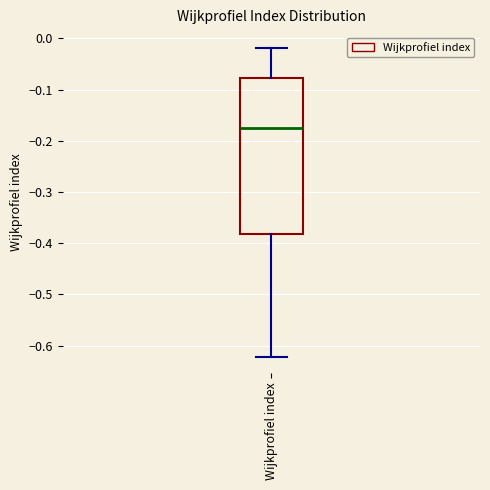

Transcribe this box plot: give where the median line is, the range the box spans, and where the two whiskers end, as read against the y-axis. The values are not printed on the chart, so give them approximately, as read against the axis.

median -0.18, box -0.38 to -0.08, whiskers -0.62 to -0.02